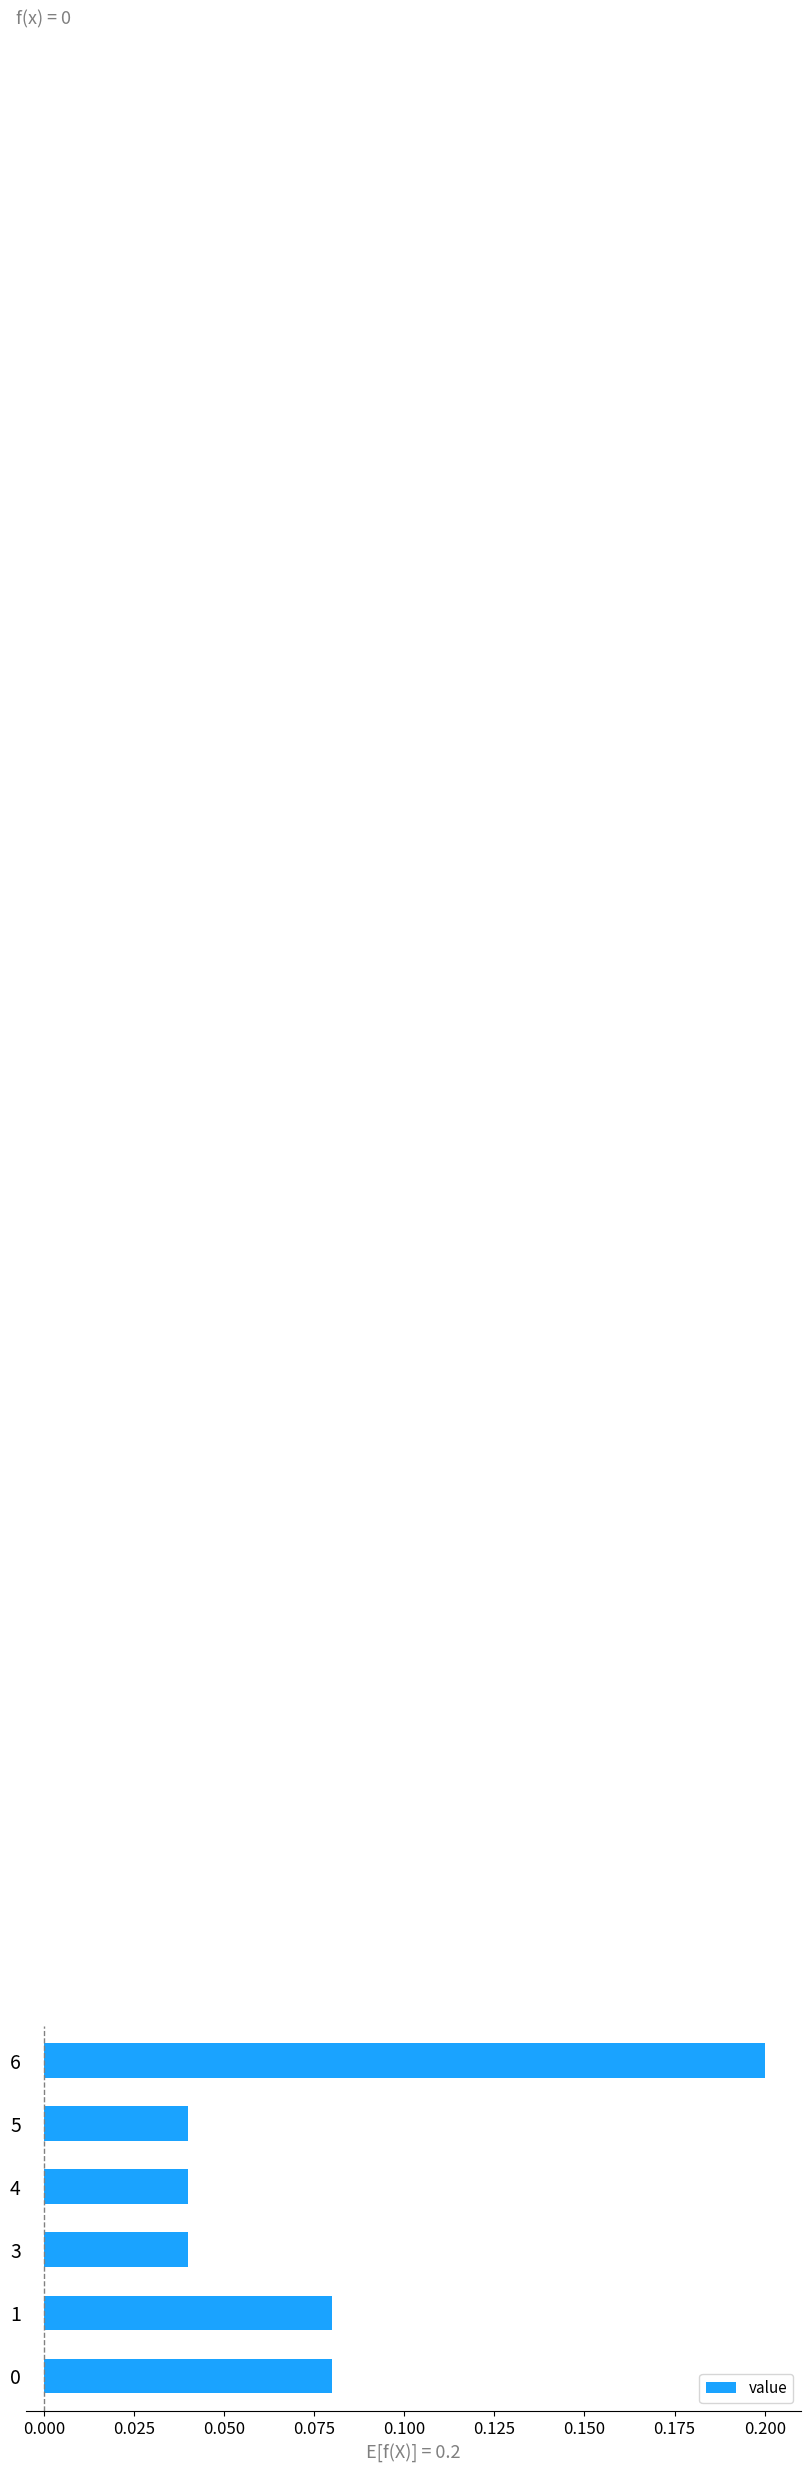

What is the sum of all values?

0.5